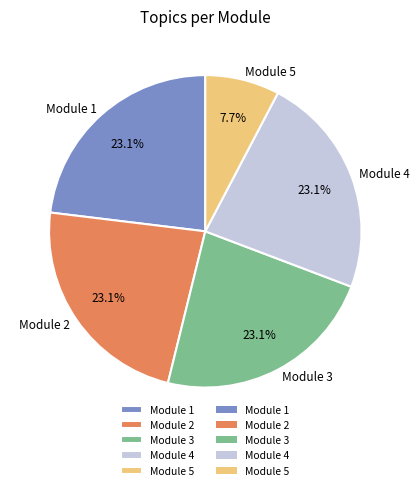

Which category has the smallest portion of the pie?

Module 5